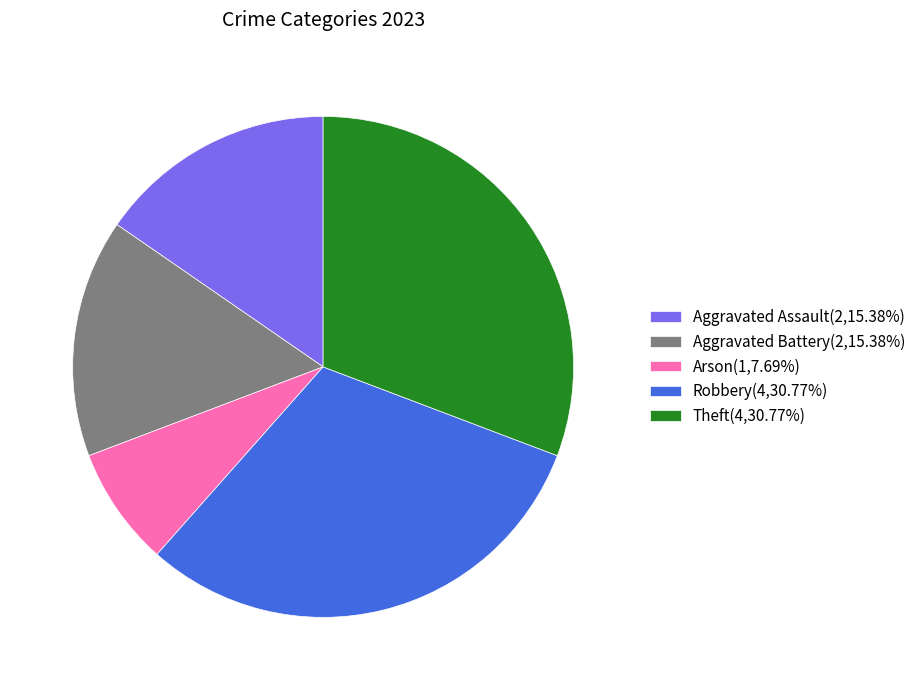

Is it true that Aggravated Battery is 15% of the pie?

True